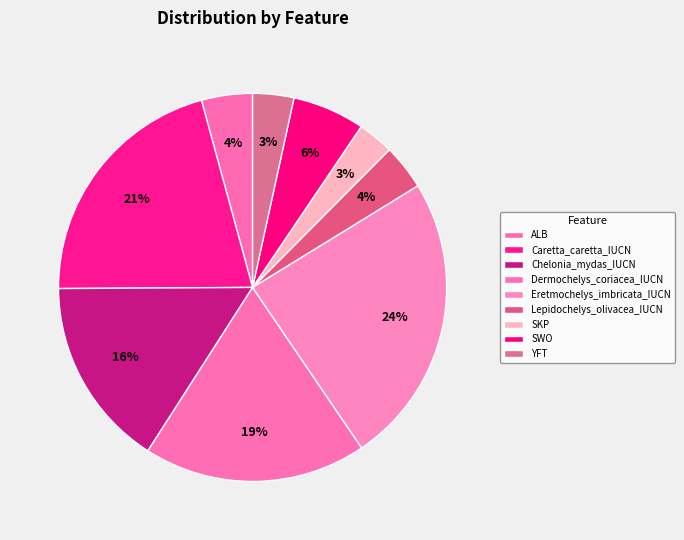

Is there a majority slice in this chart?

No